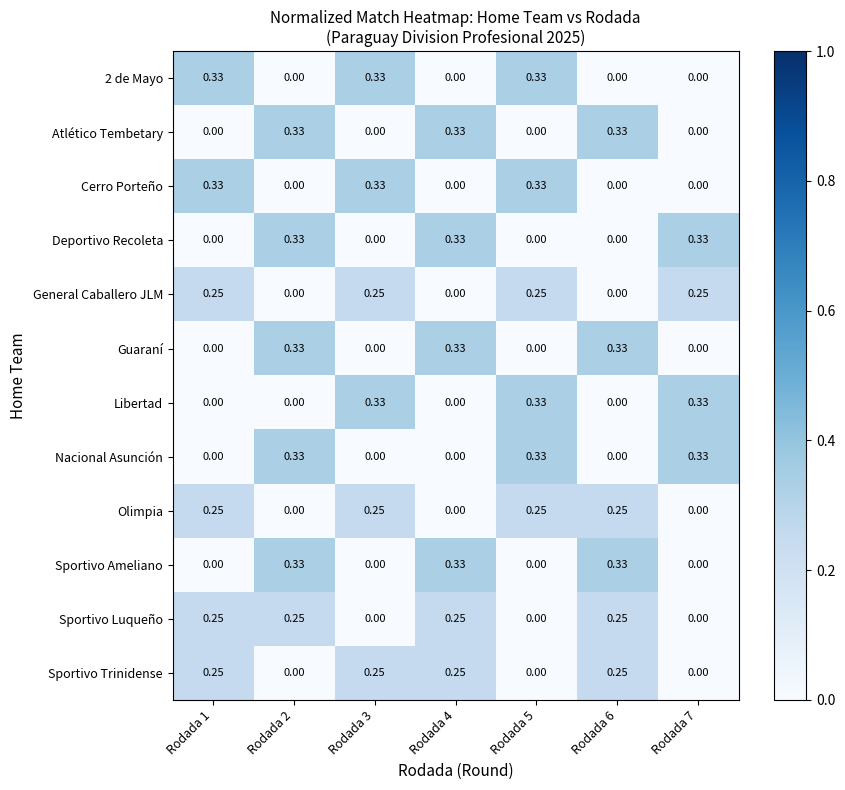

Between Rodada 3 and Rodada 5, which series saw the biggest shift?

Nacional Asunción